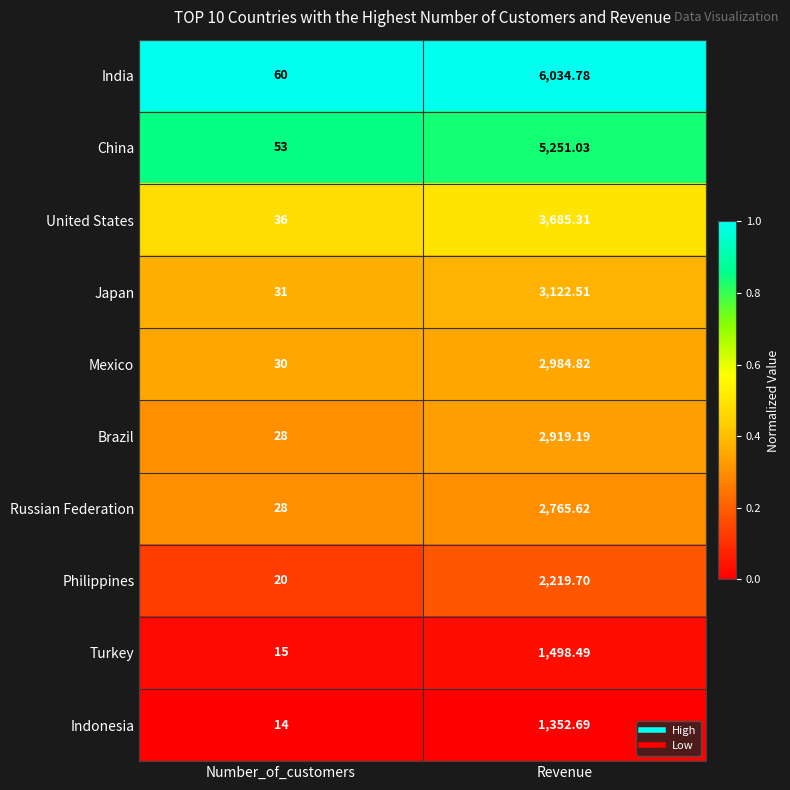

List the labels in order of China value, smallest first.

Number_of_customers, Revenue